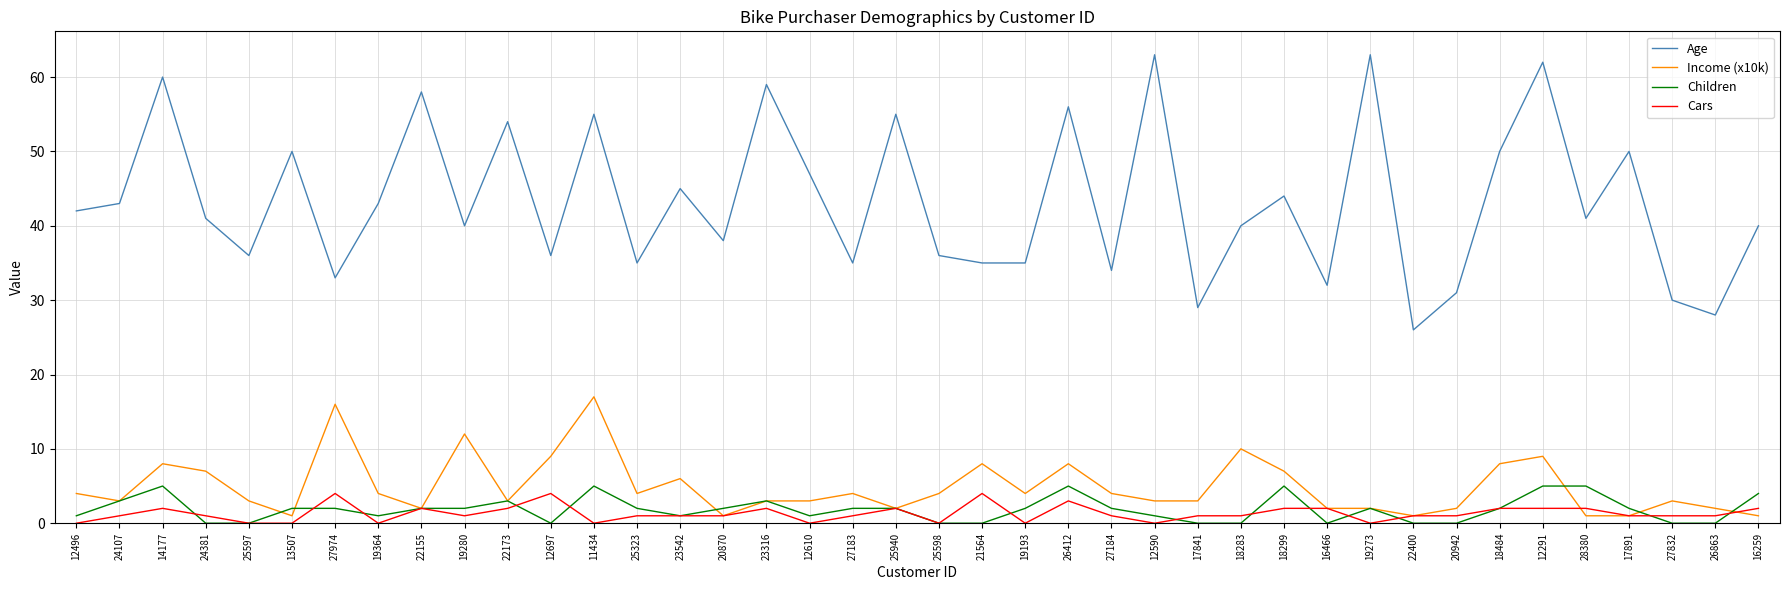

What value does the Children series have at 20870?

2